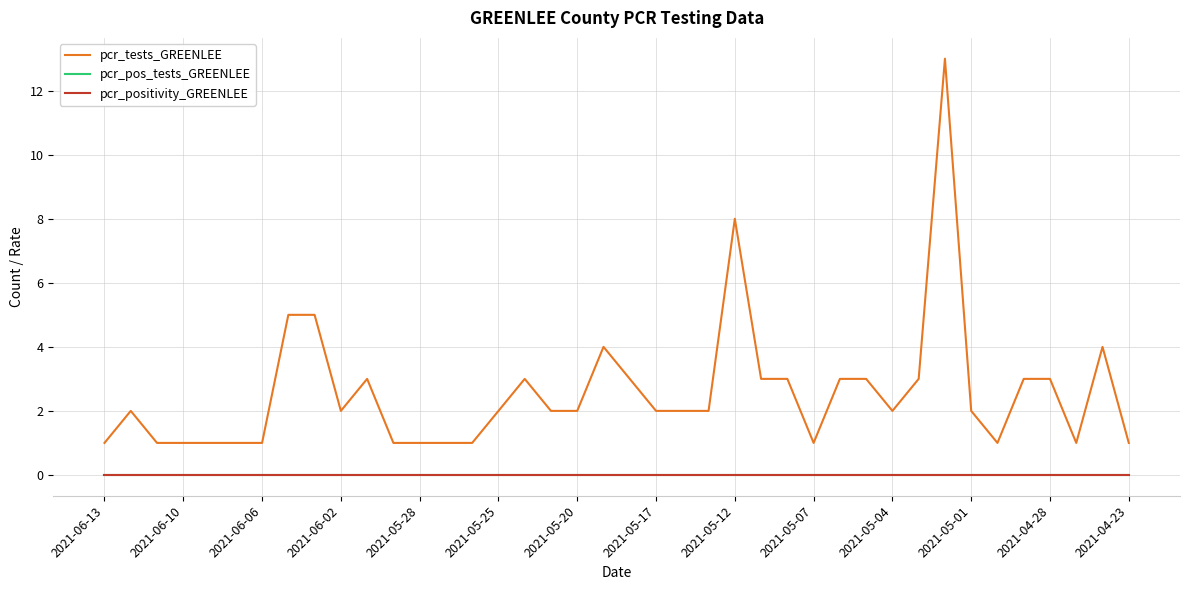

True or false: pcr_positivity_GREENLEE has more than 2 interior local peaks.

False